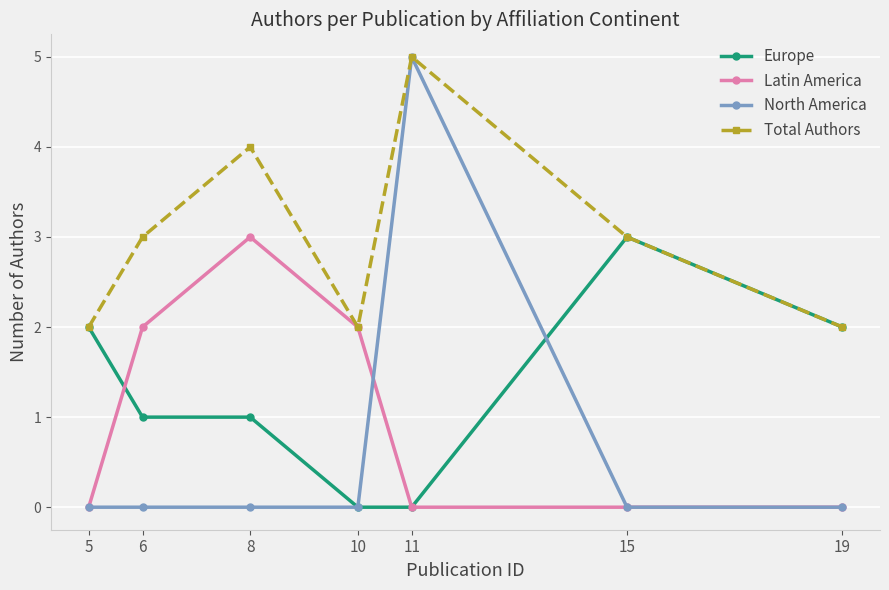

At which category does Total Authors reach its first local valley?

10